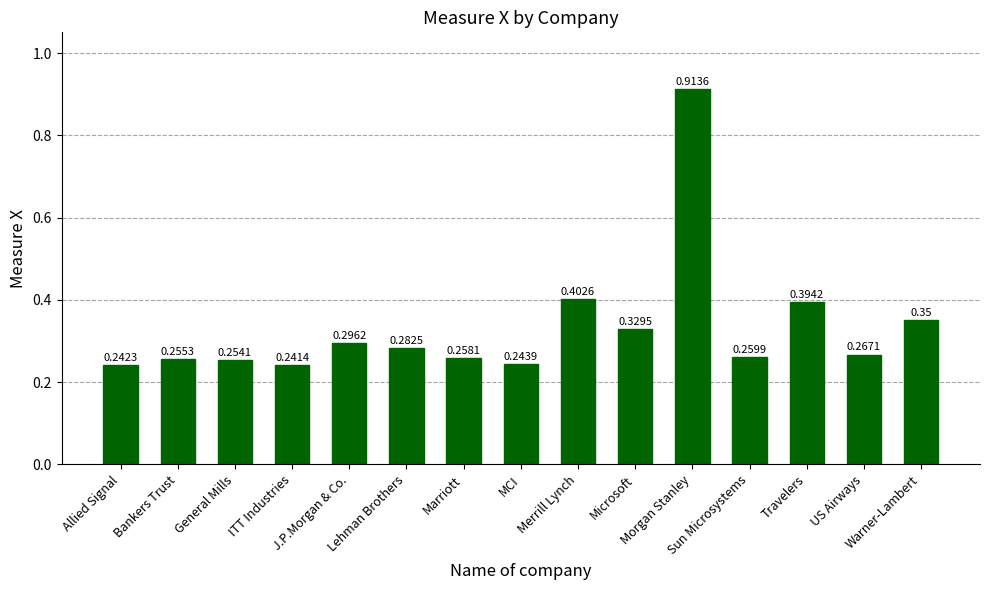

How many values are between 0 and 1?

15